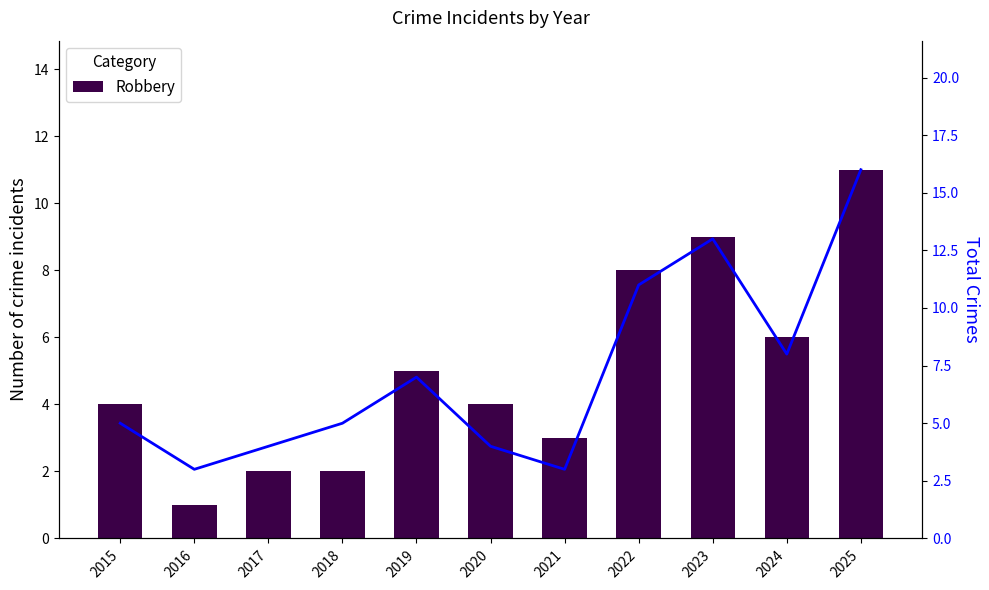

Reading right to left, list all the values displayed in this chart.

Robbery: 2025=11	2024=6	2023=9	2022=8	2021=3	2020=4	2019=5	2018=2	2017=2	2016=1	2015=4
Total: 2025=16	2024=8	2023=13	2022=11	2021=3	2020=4	2019=7	2018=5	2017=4	2016=3	2015=5